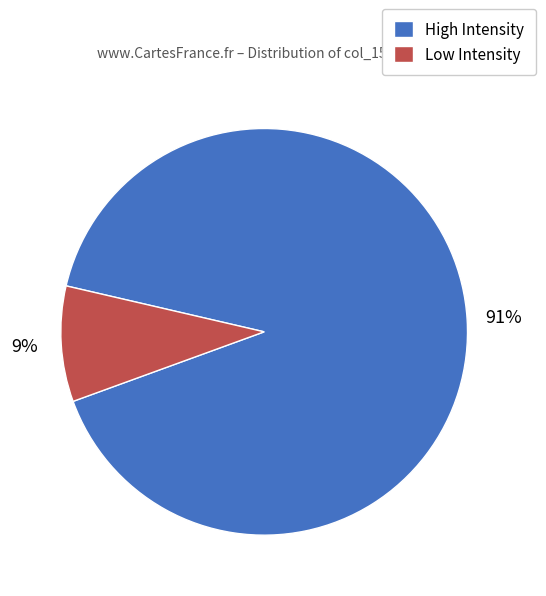

Which category has the biggest portion of the pie?

High Intensity